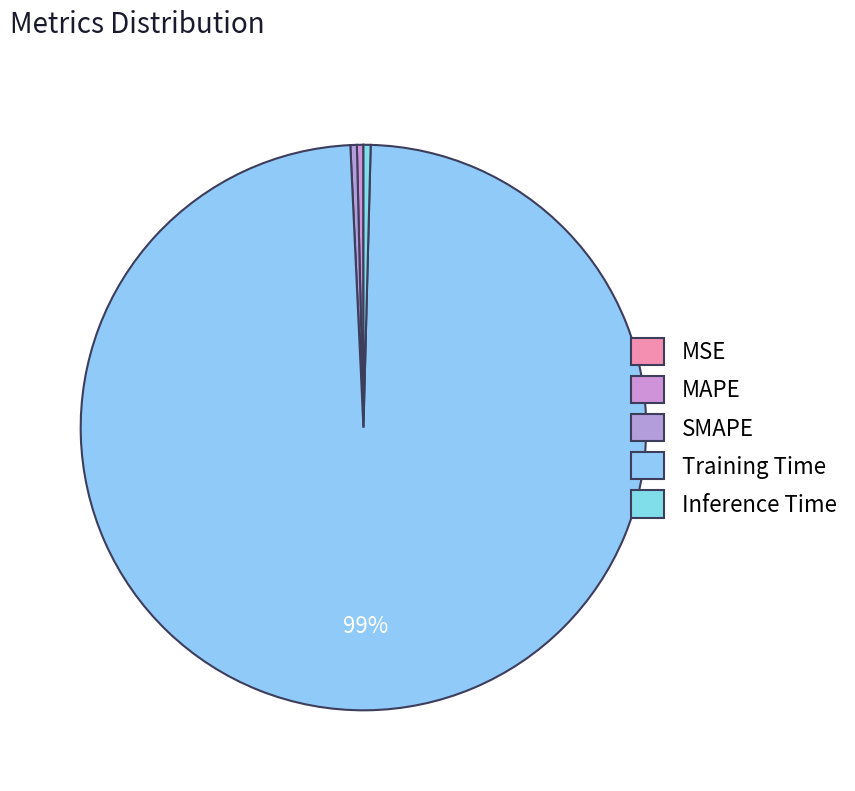

Rank the categories by value from lowest to highest.

MSE, SMAPE, MAPE, Inference Time, Training Time